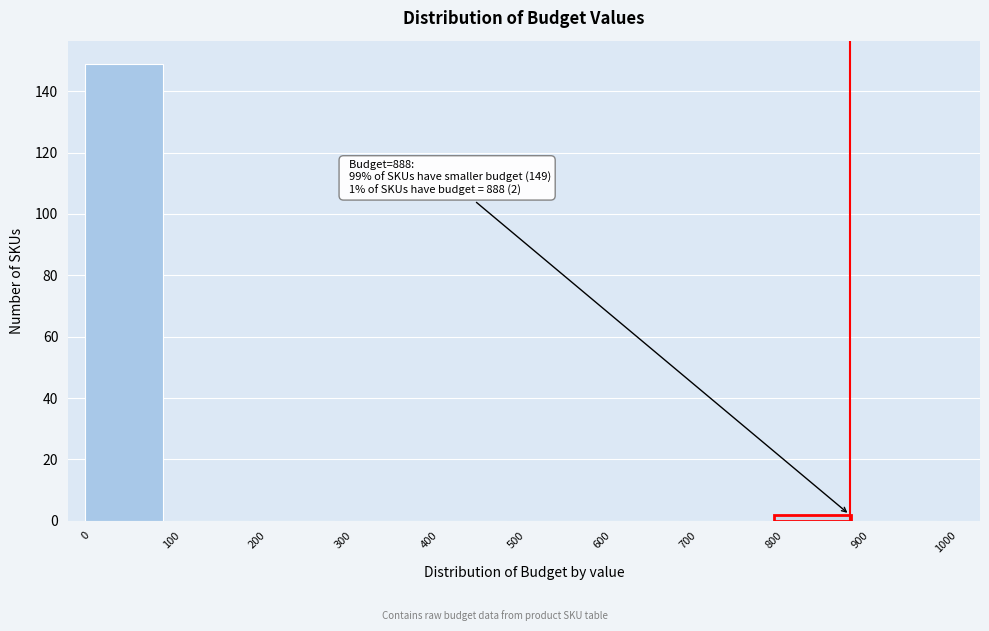

Which range on the x-axis has the tallest bar?

0 to 100